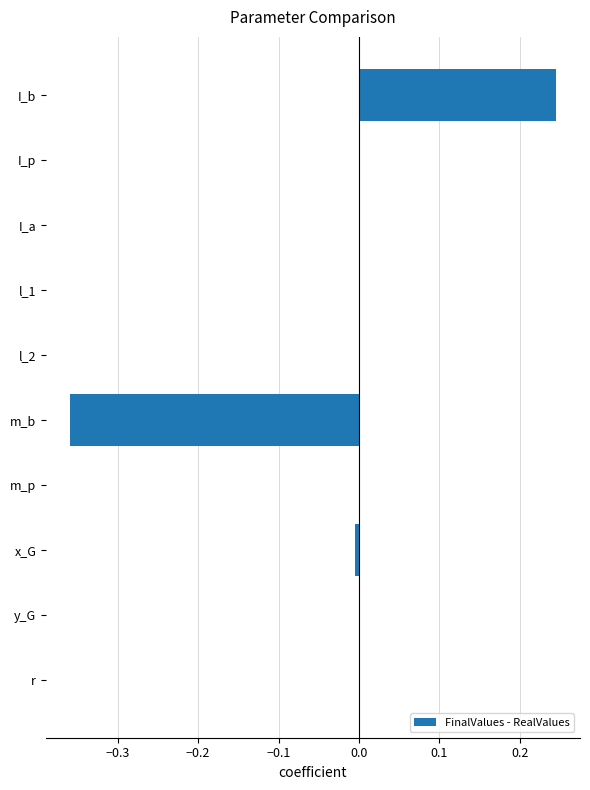

The chart shows a value of 0.0 at l_1. True or false?

True